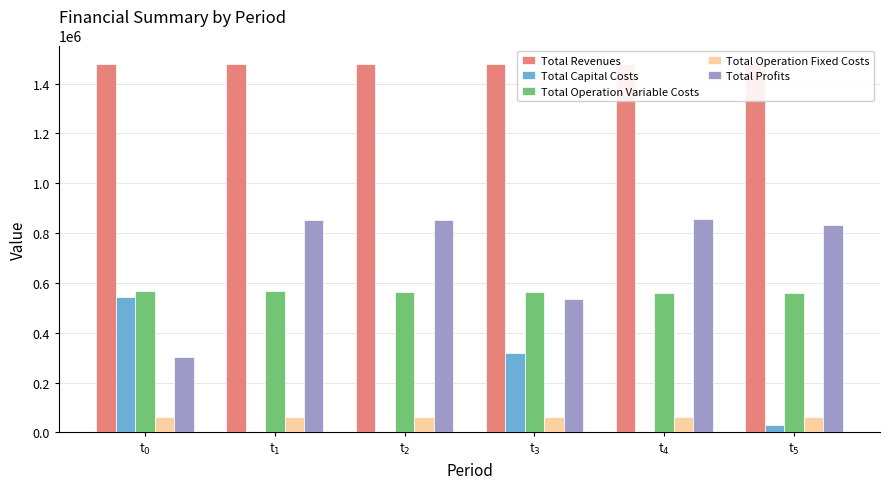

How many bars are there in total?

30